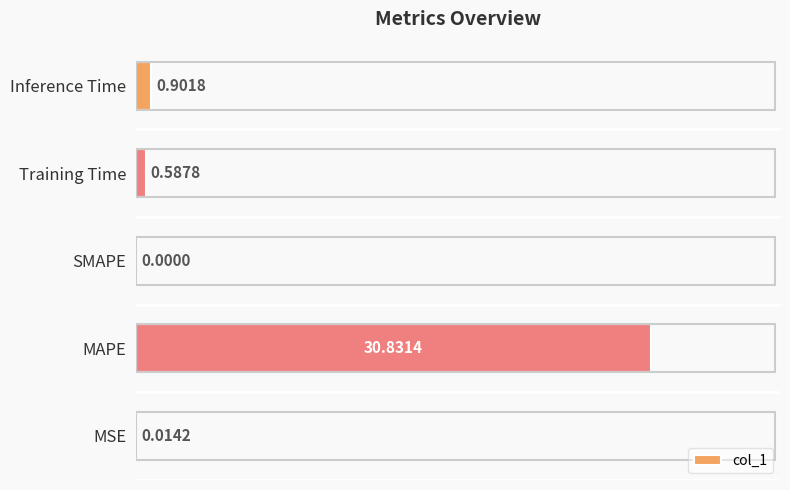

What is the sum of all values?

32.3